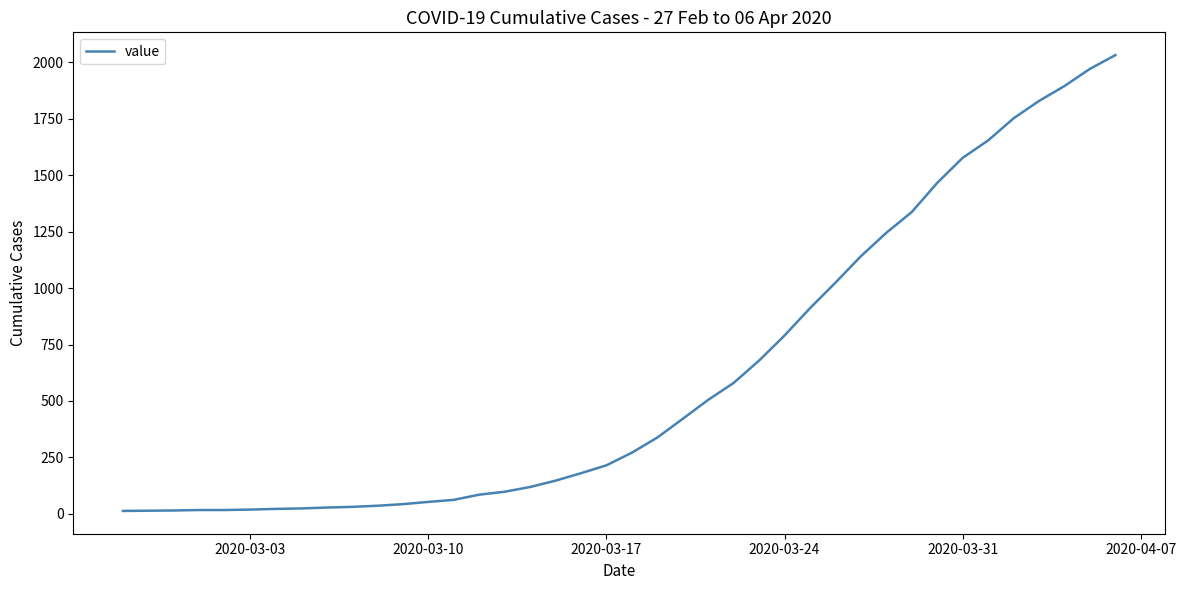

What is the greatest value displayed?

2032